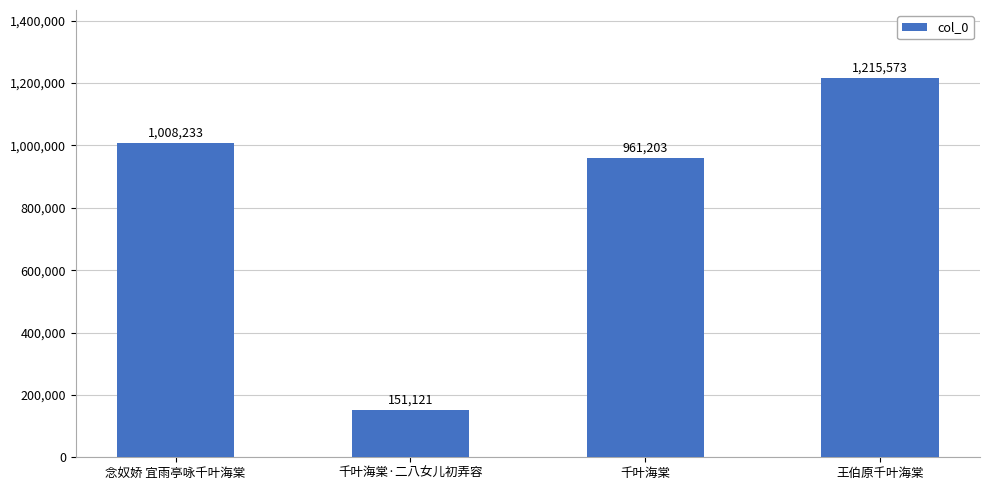

What is the minimum value shown in the chart?

151121